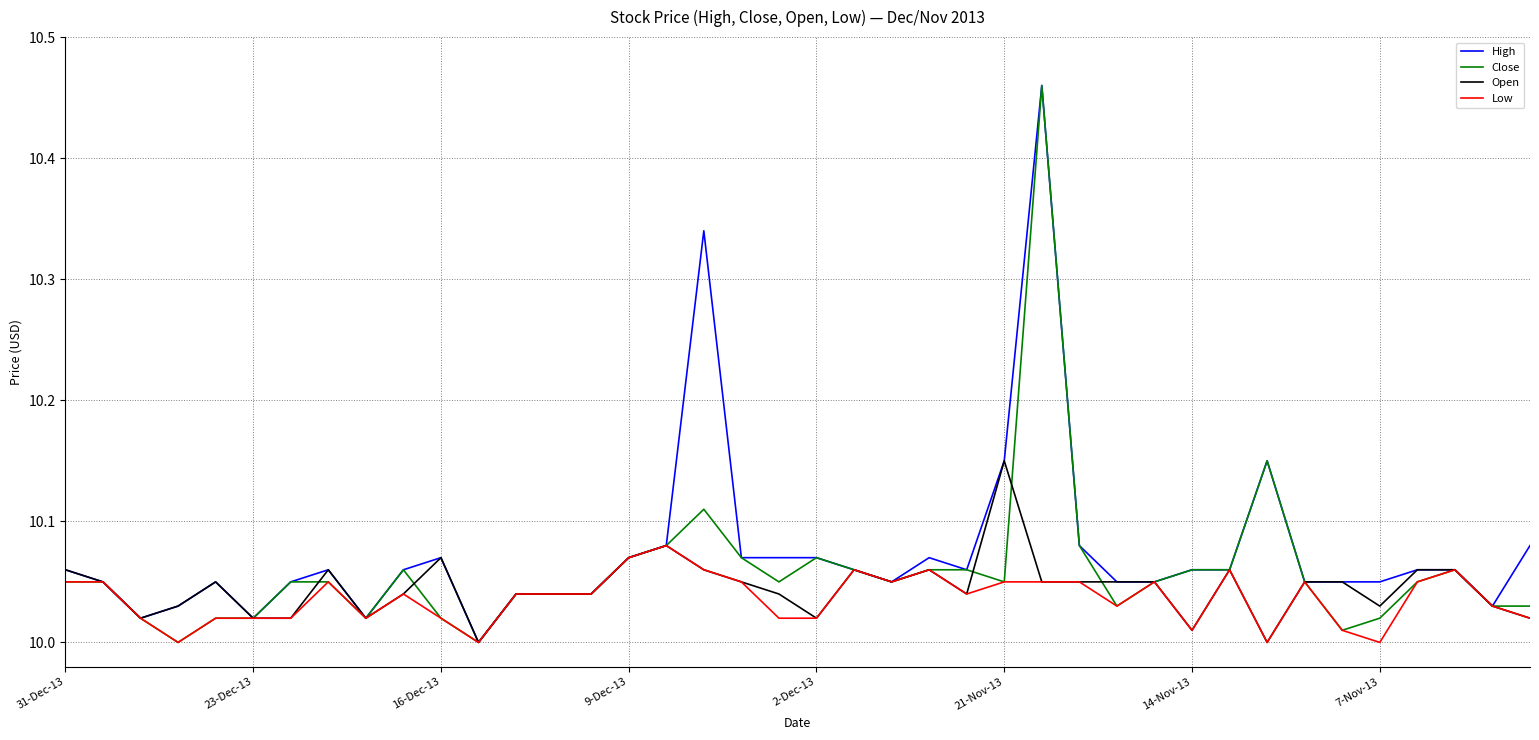

List the series in order of their overall mean, highest first.

High, Close, Open, Low